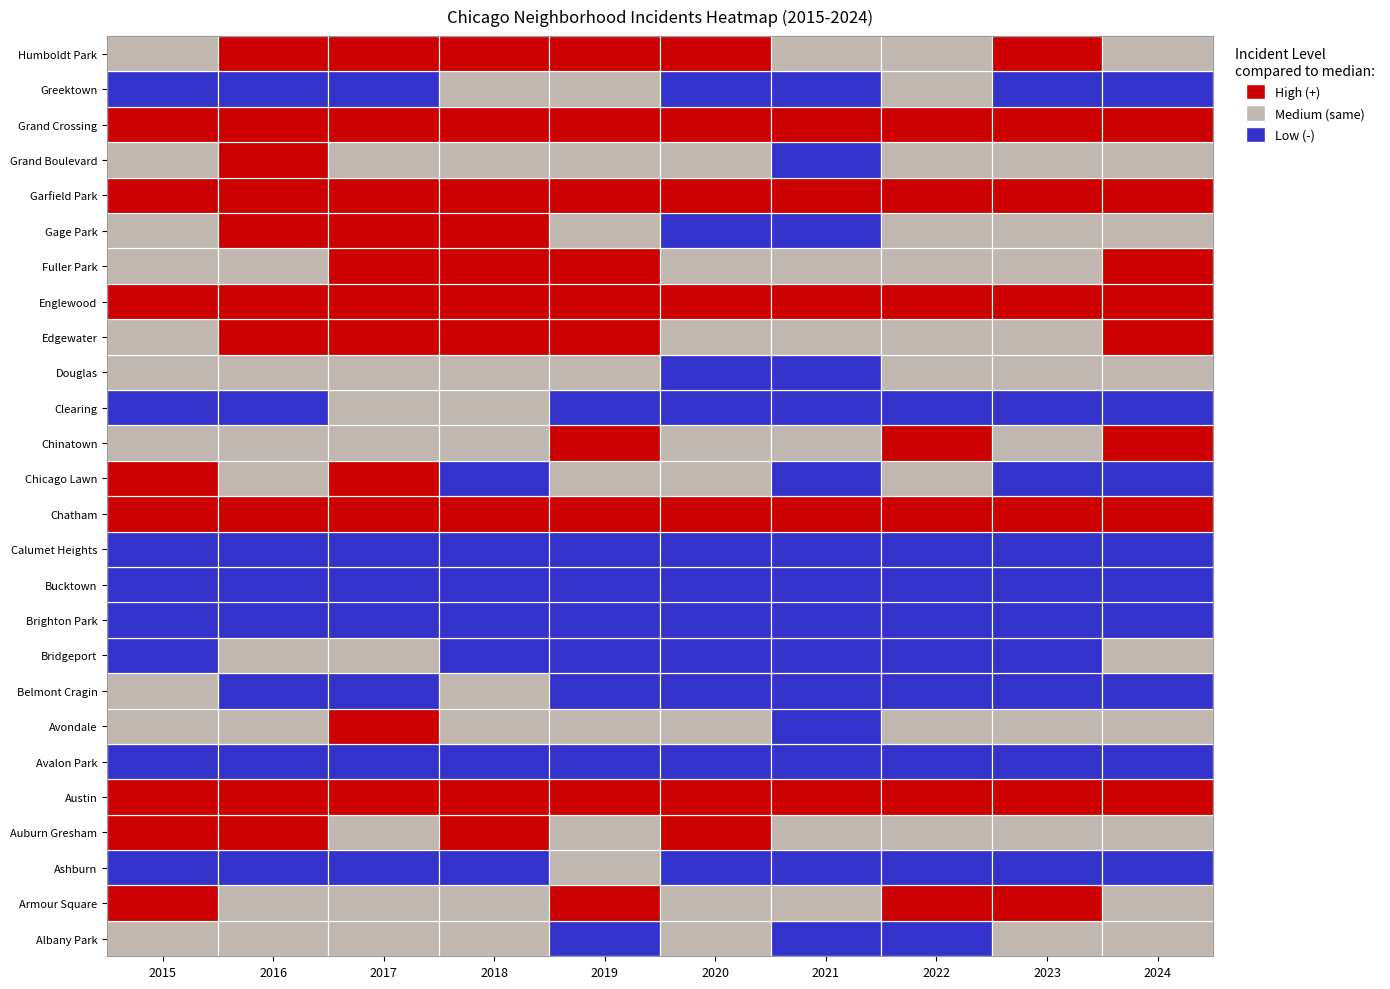

How many data points in Albany Park are above 11?

4